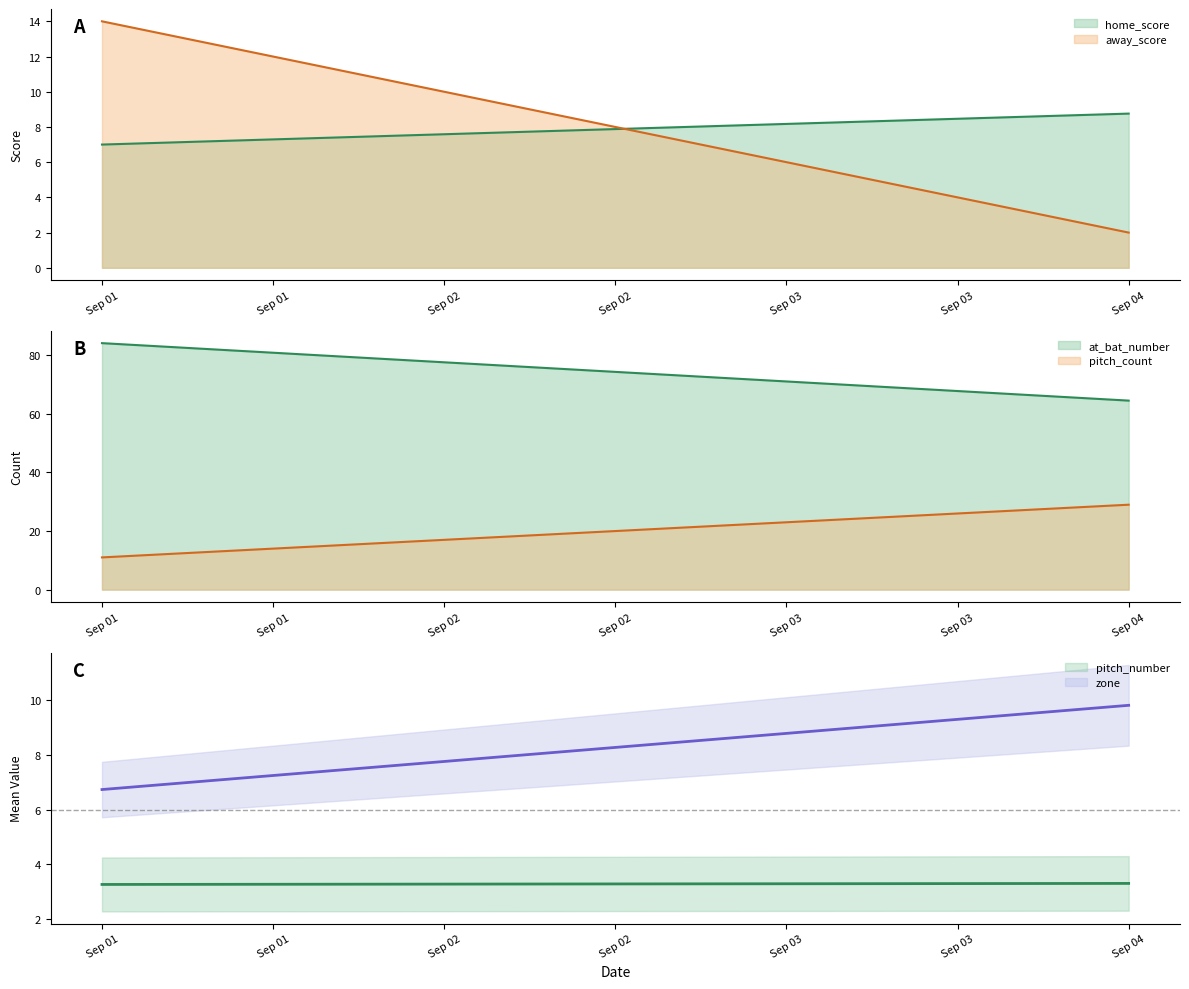

Read the away_score value at Sep 01.

14.0